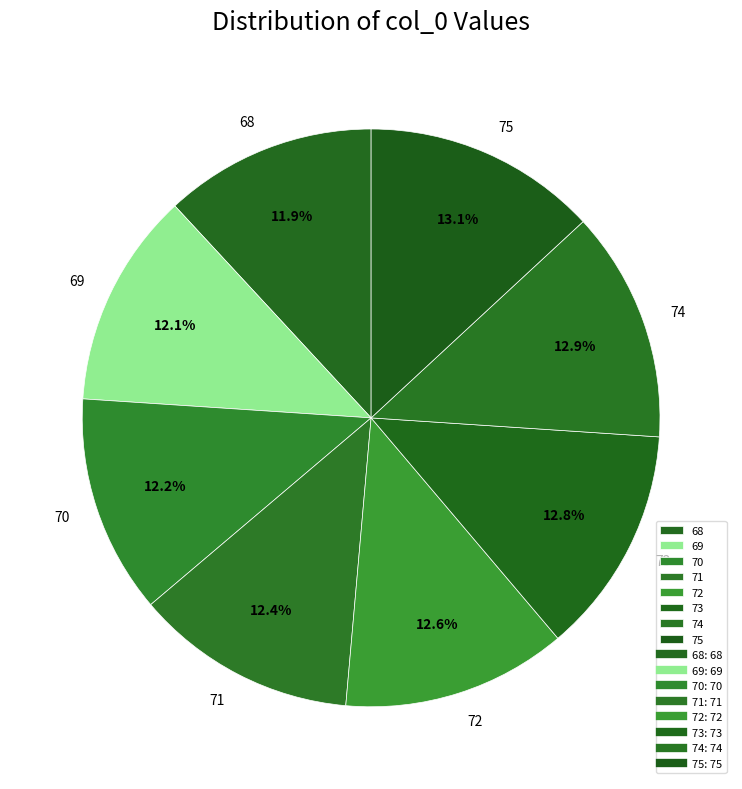

To the nearest percent, what portion does 74 represent?

13%